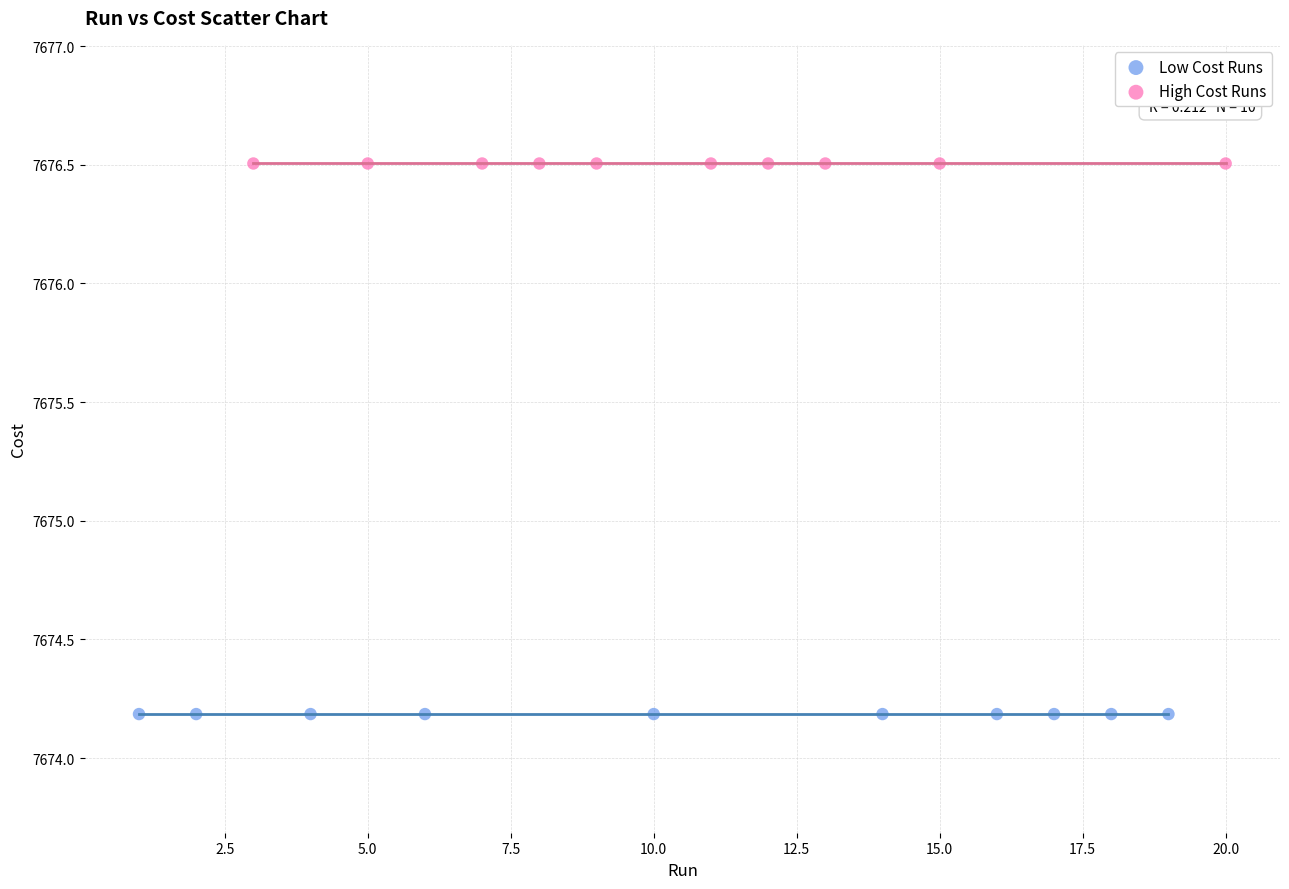

Which series reaches the maximum Y coordinate?

High Cost Runs